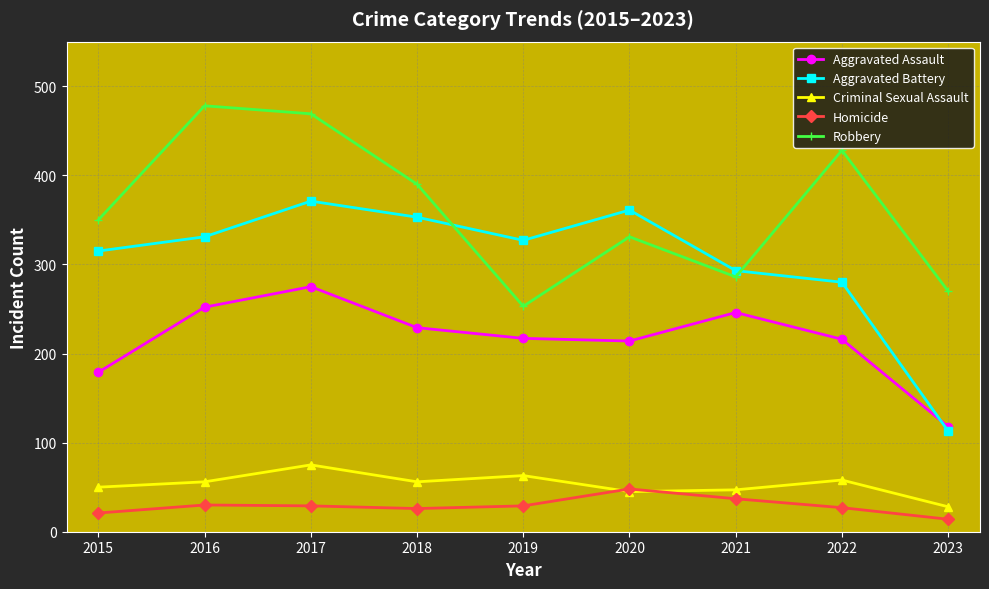

At 2018, list the series in order from largest to smallest.

Robbery, Aggravated Battery, Aggravated Assault, Criminal Sexual Assault, Homicide